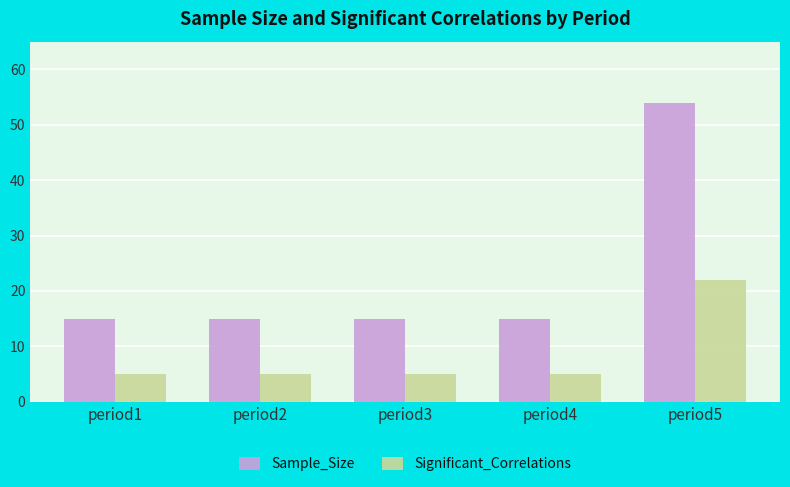

List the series in order of their peak value, lowest first.

Significant_Correlations, Sample_Size